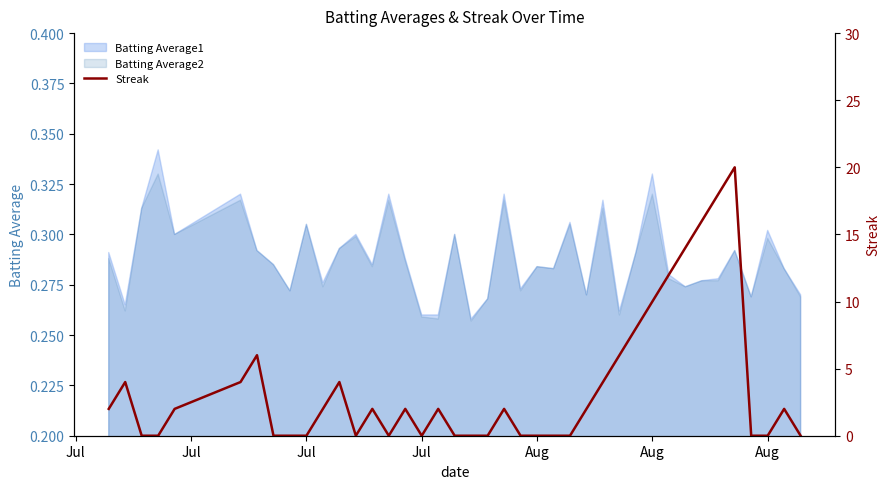

How many data points does each series have?

40